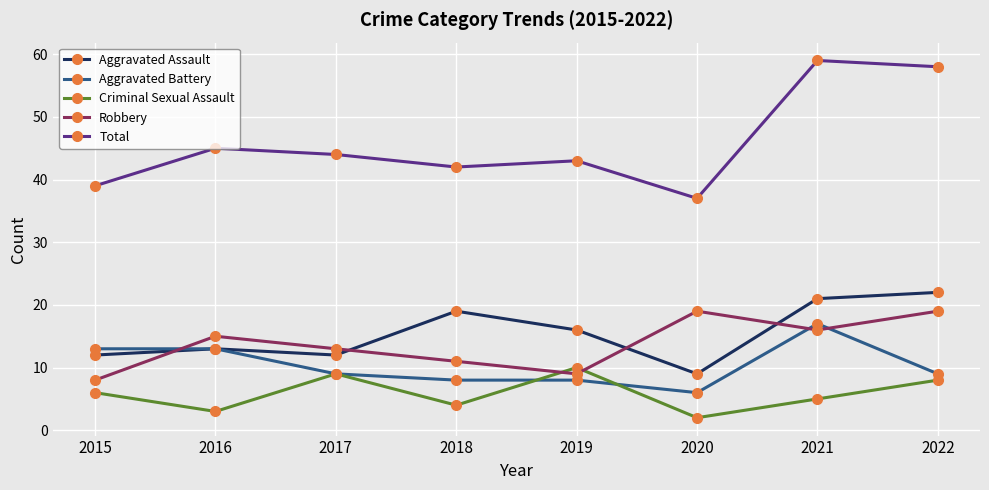

What is the lowest value of the Aggravated Battery series?

6